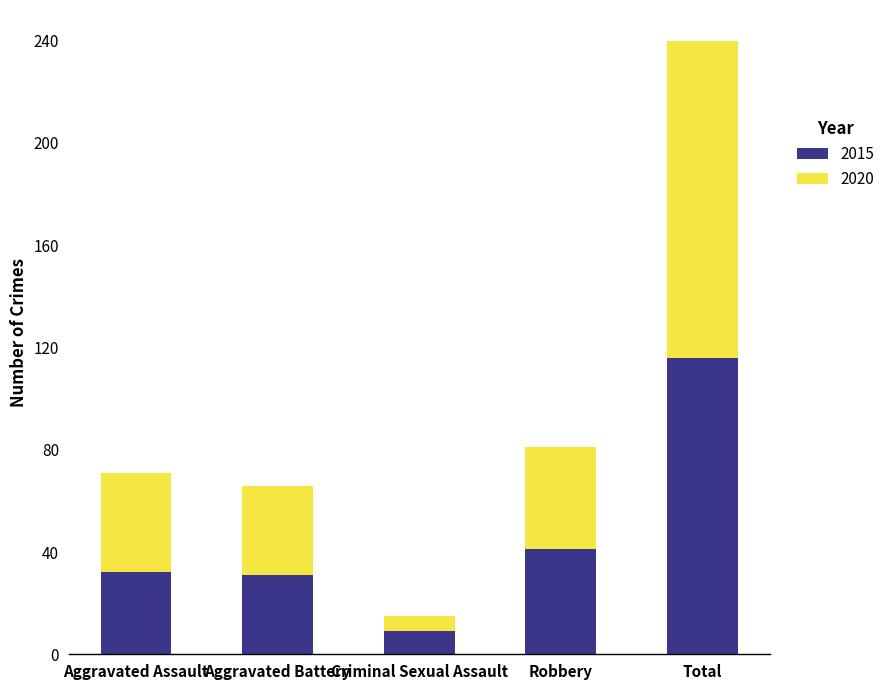

Which category has the highest value in the 2015 series?

Total